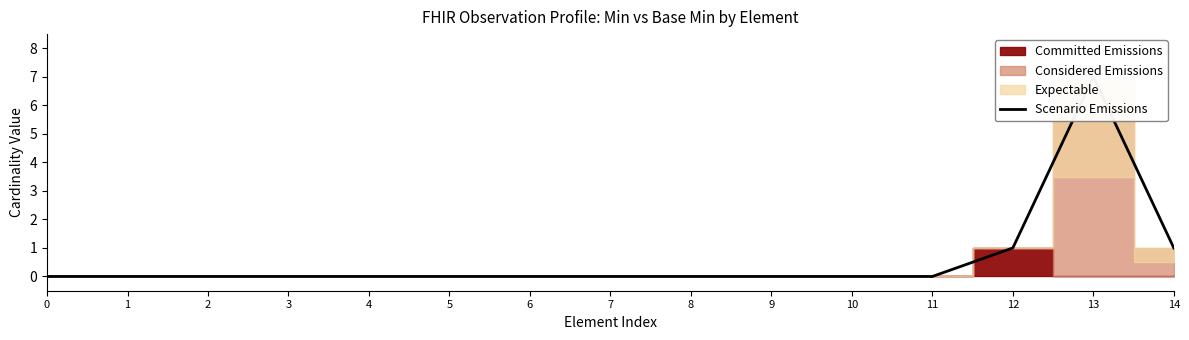

Reading left to right, list all the values displayed in this chart.

0	0	0	0	0	0	0	0	0	0	0	0	1	7	1